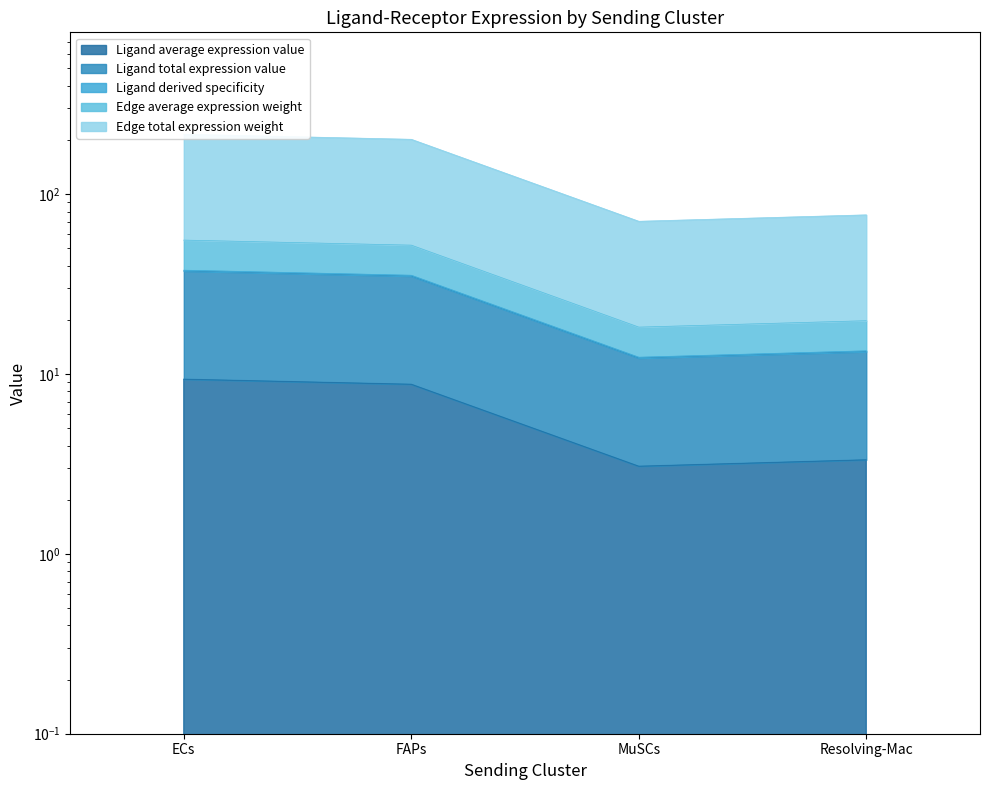

What is the label of the 3rd point from the right?

FAPs